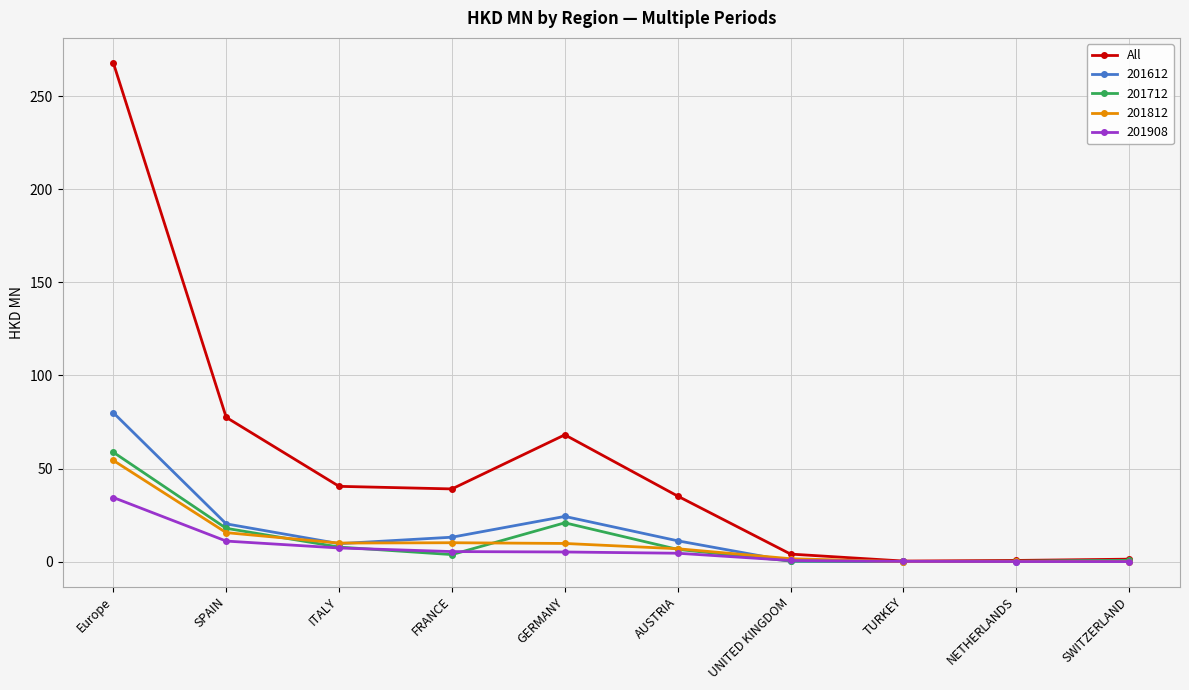

What is the label of the 7th point from the left?

UNITED KINGDOM